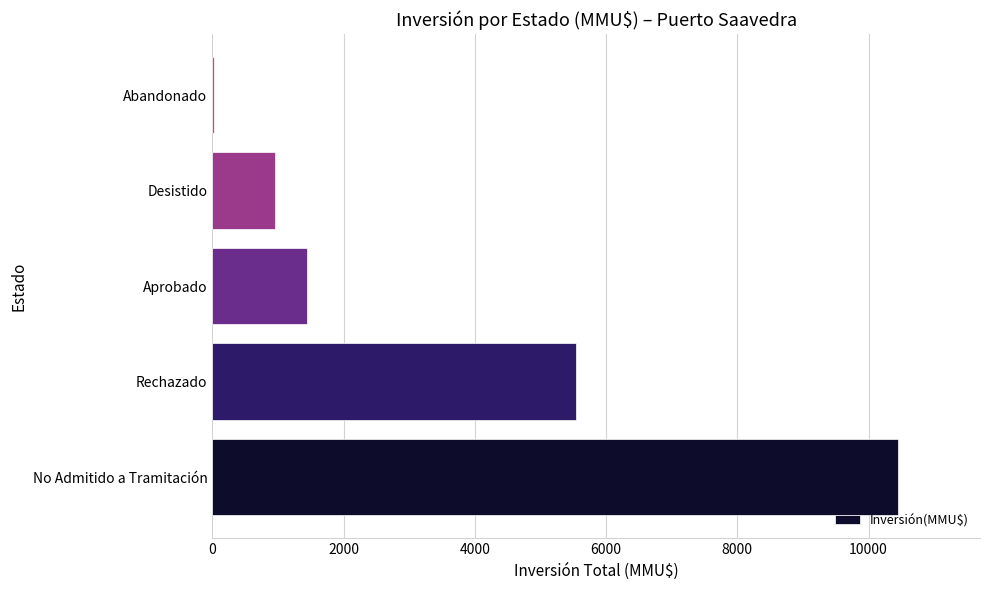

Where is the data nearest to the value 5237?

Rechazado